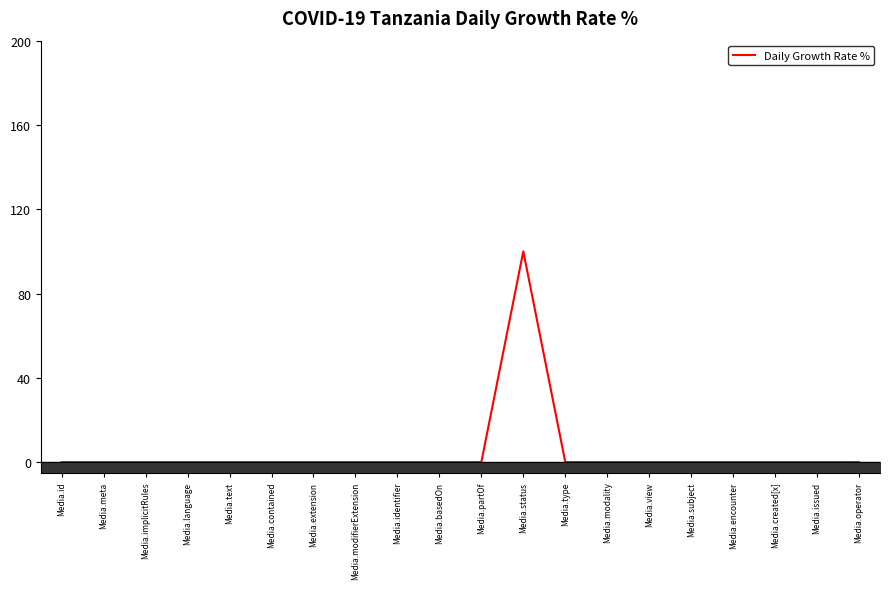

What value does the data have at Media.status?

100